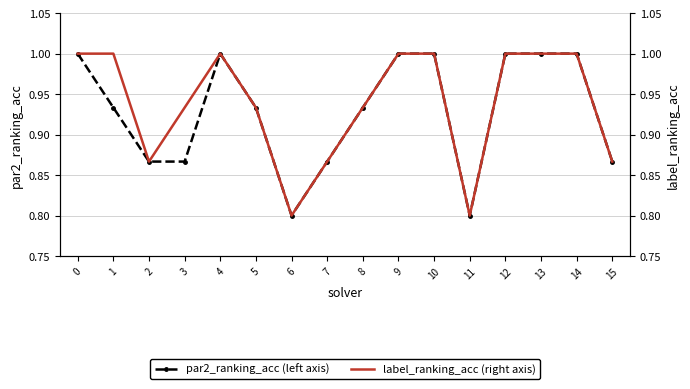

What is the average value of the par2_ranking_acc (left axis) series?

0.9